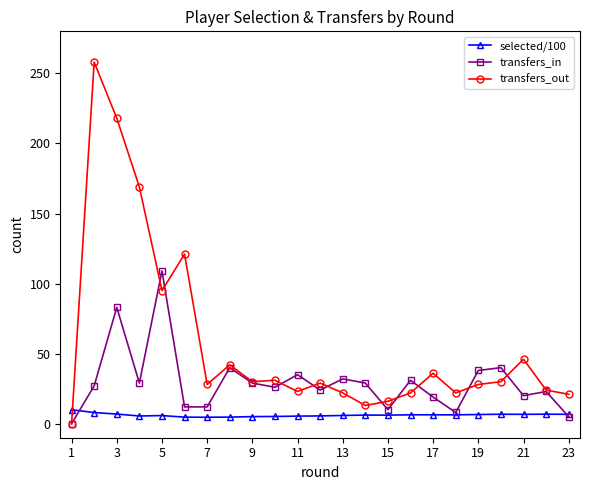

What is the highest value of the transfers_out series?

258.0